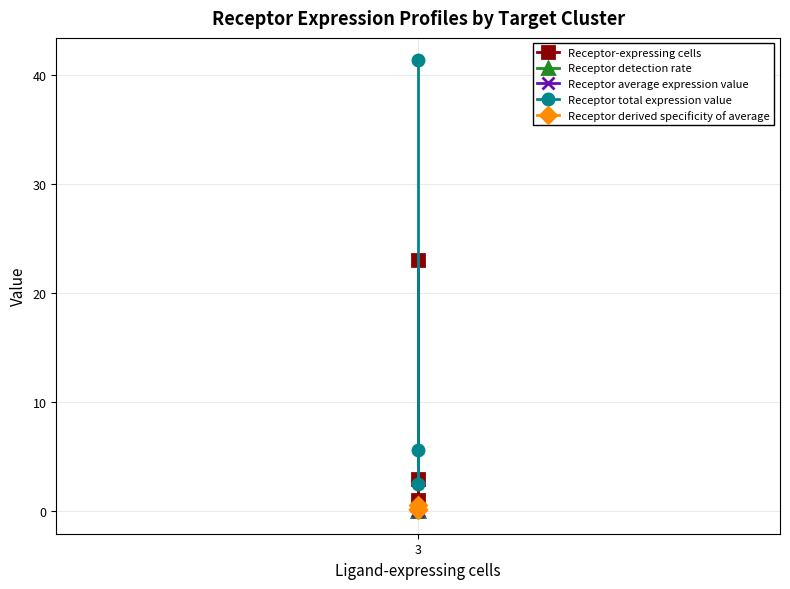

What is the value of the Receptor-expressing cells point at the 1st from the left?

23.0